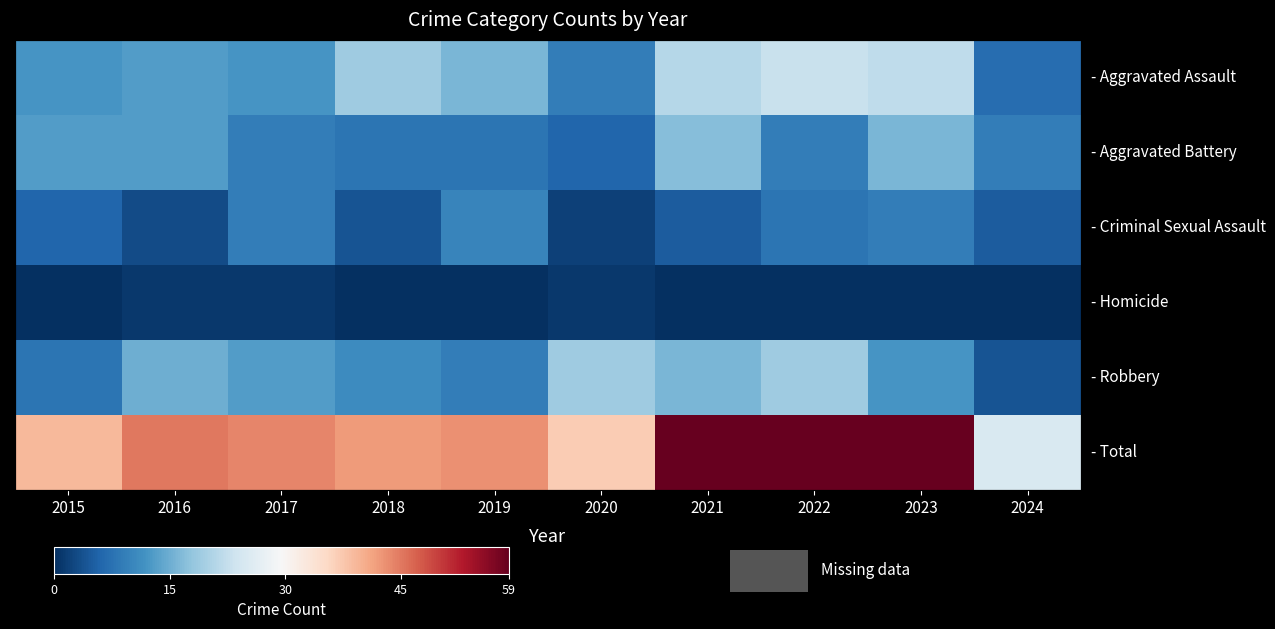

The value of - Aggravated Assault at 2023 is 5. True or false?

False